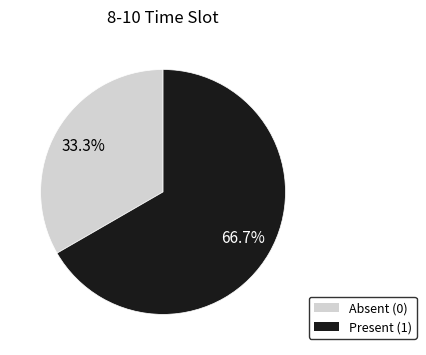

Is there any slice that represents more than half of the pie?

Yes